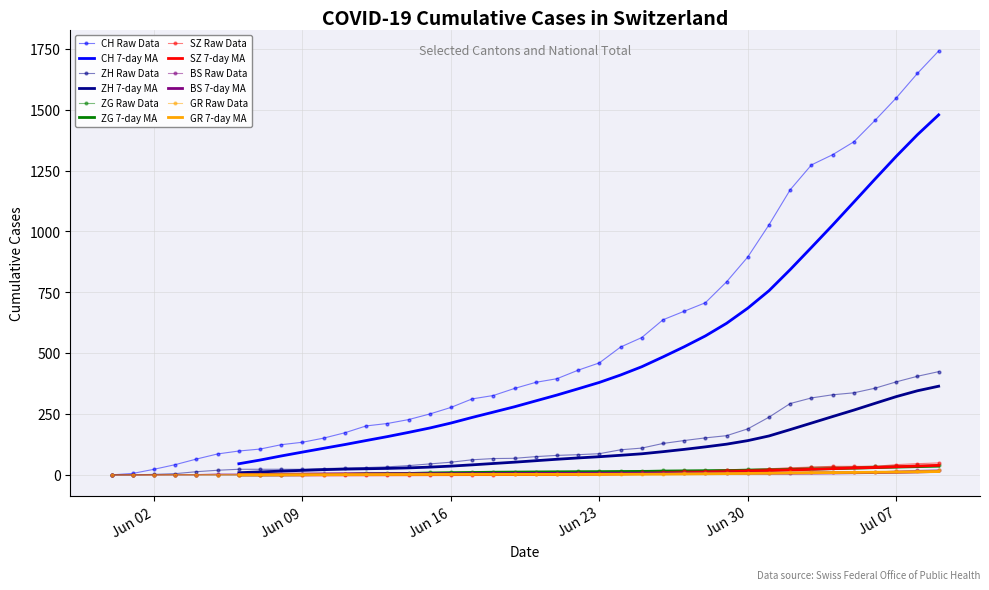

Which category has the highest value in the CH series?

2020-07-09